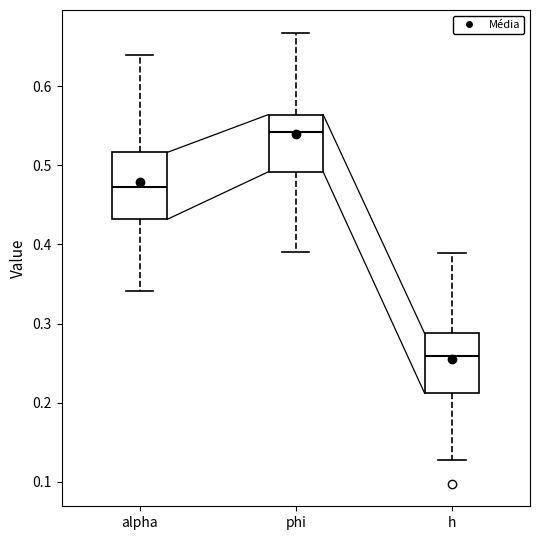

Reading left to right, read every box against the y-axis: the position of its median line, the range the box covers, and the ends of its whiskers. The values are not printed on the chart, so give them approximately, as read against the axis.

alpha: median 0.47, box 0.43 to 0.52, whiskers 0.34 to 0.64
phi: median 0.54, box 0.49 to 0.56, whiskers 0.39 to 0.67
h: median 0.26, box 0.21 to 0.29, whiskers 0.13 to 0.39